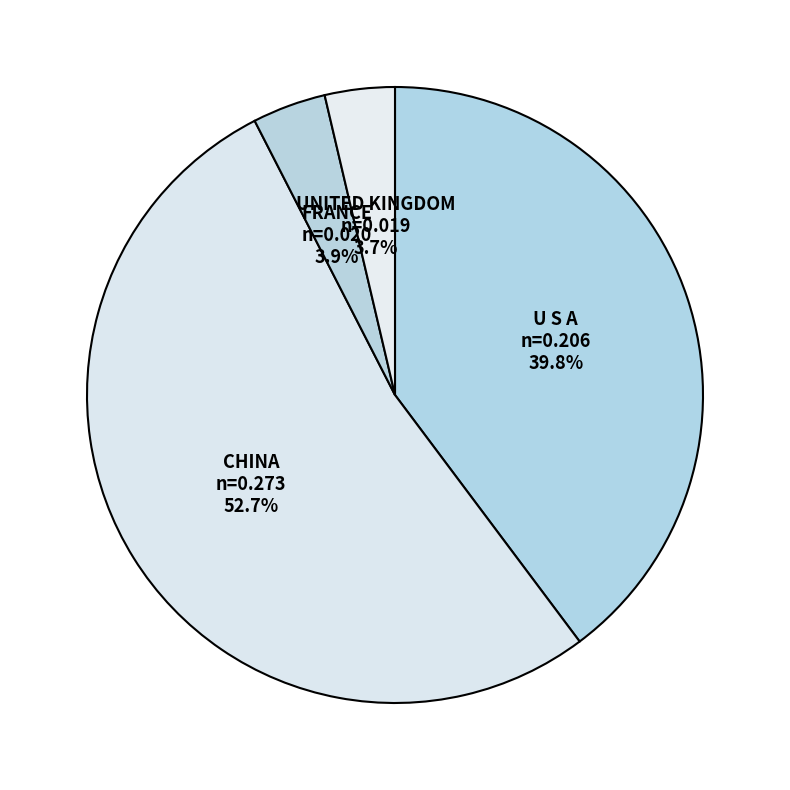

To the nearest percent, what is the combined percentage of U S A and UNITED KINGDOM?

43%